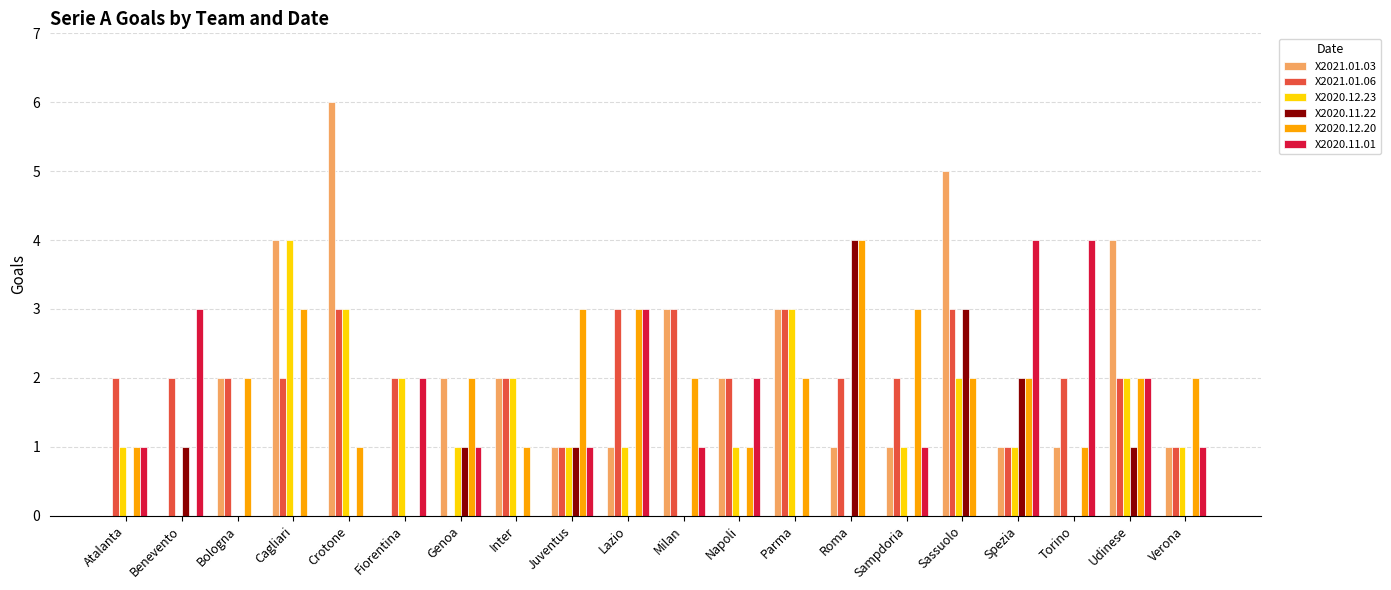

Which category has the highest value in the X2021.01.03 series?

Crotone